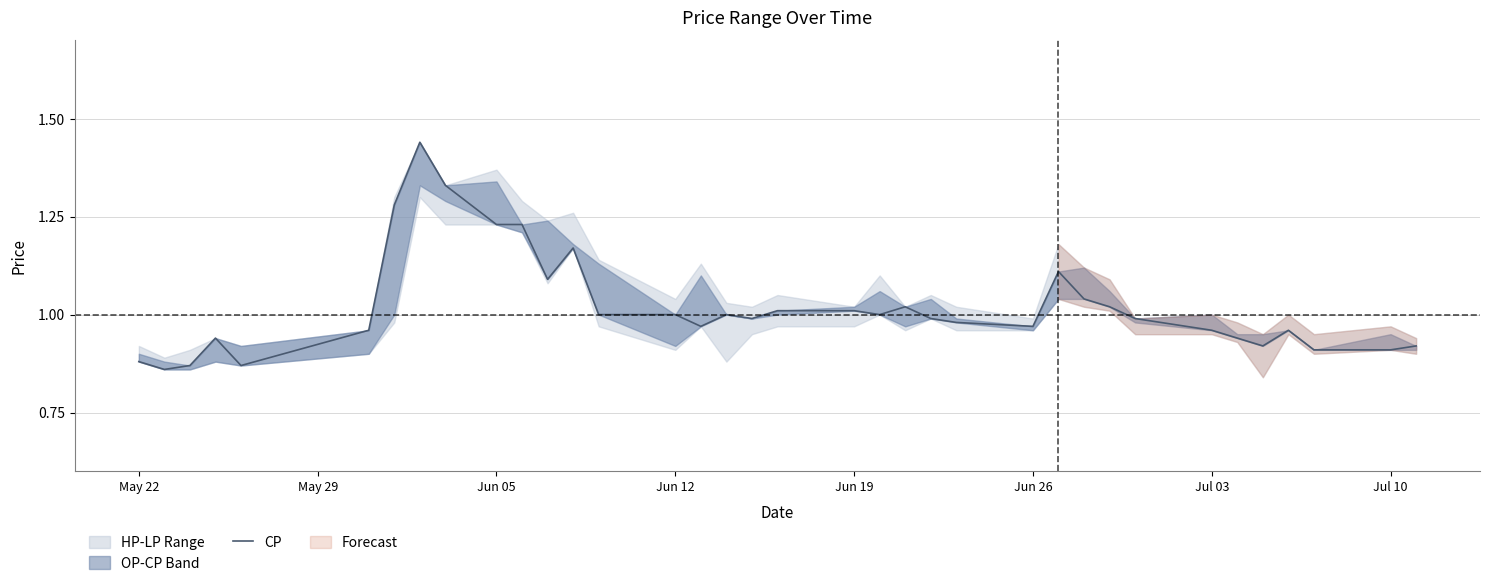

What is the difference between the maximum and minimum values?

0.6